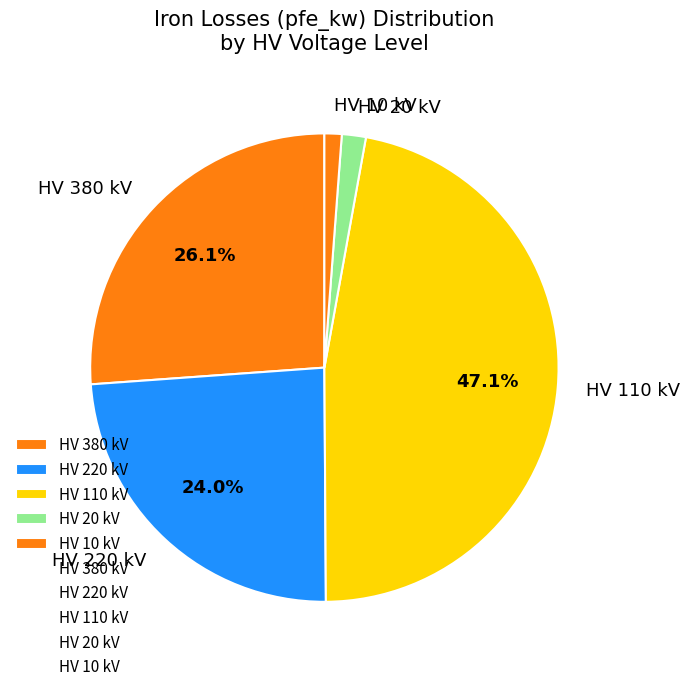

What portion of the pie excludes HV 110 kV?

52.9%